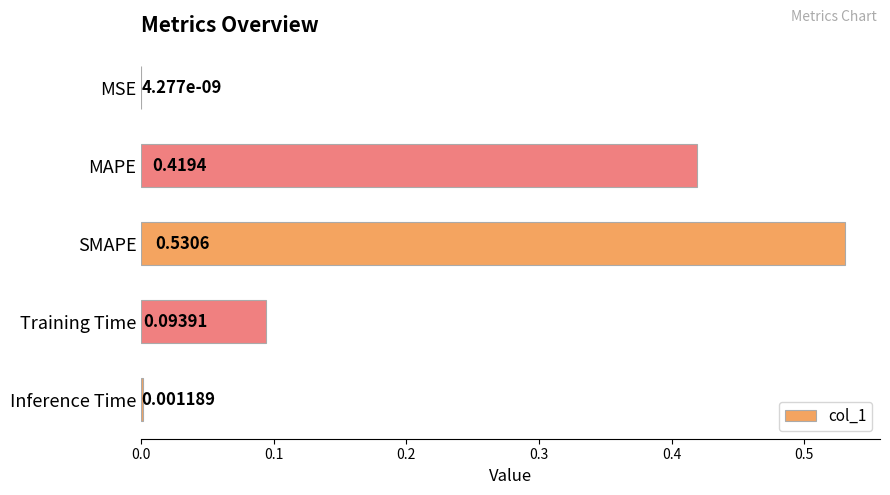

What is the change in value from SMAPE to Training Time?

-0.4